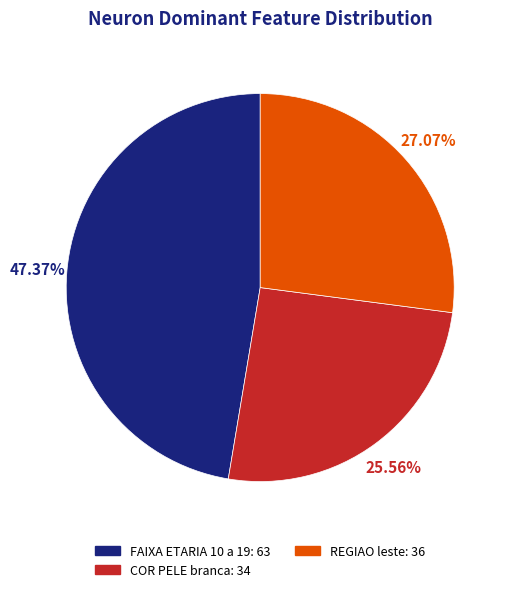

Is there any slice that represents more than half of the pie?

No